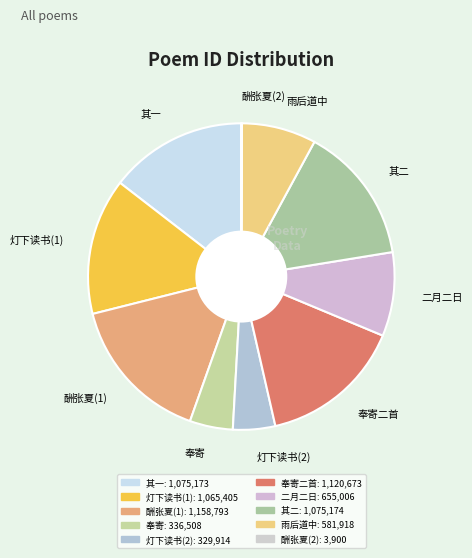

Do 二月二日 and 灯下读书(2) together represent more than half of the pie?

No